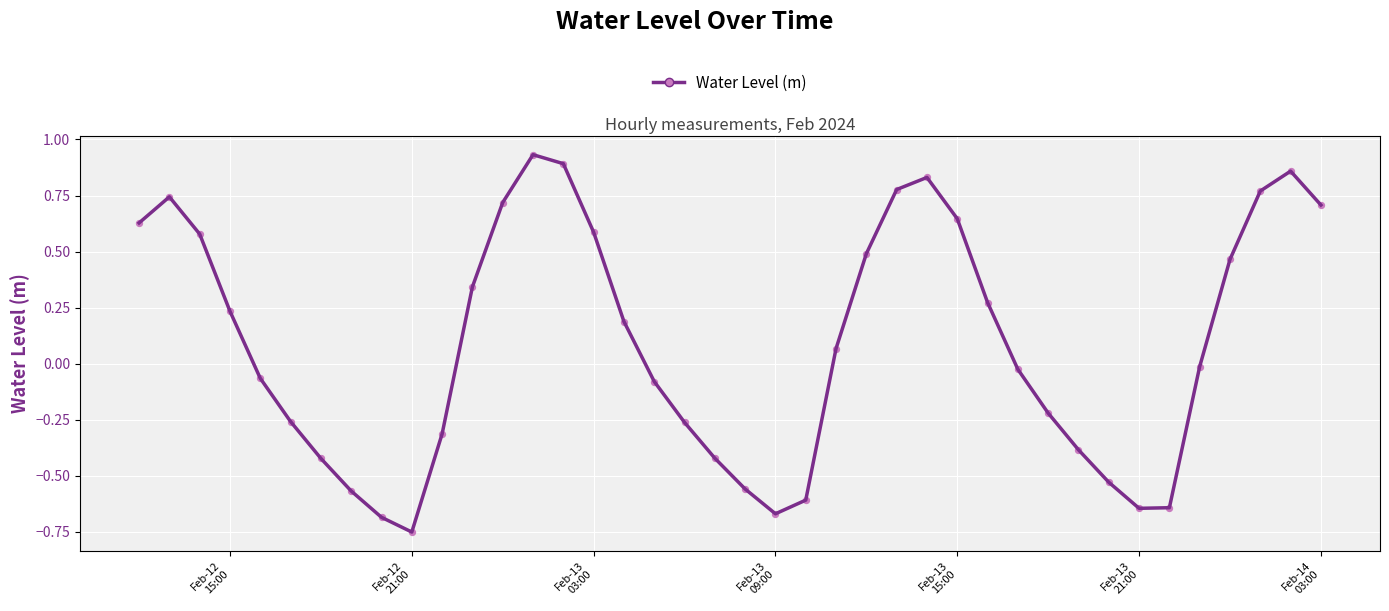

What is the range of X values (max minus min)?

1.6